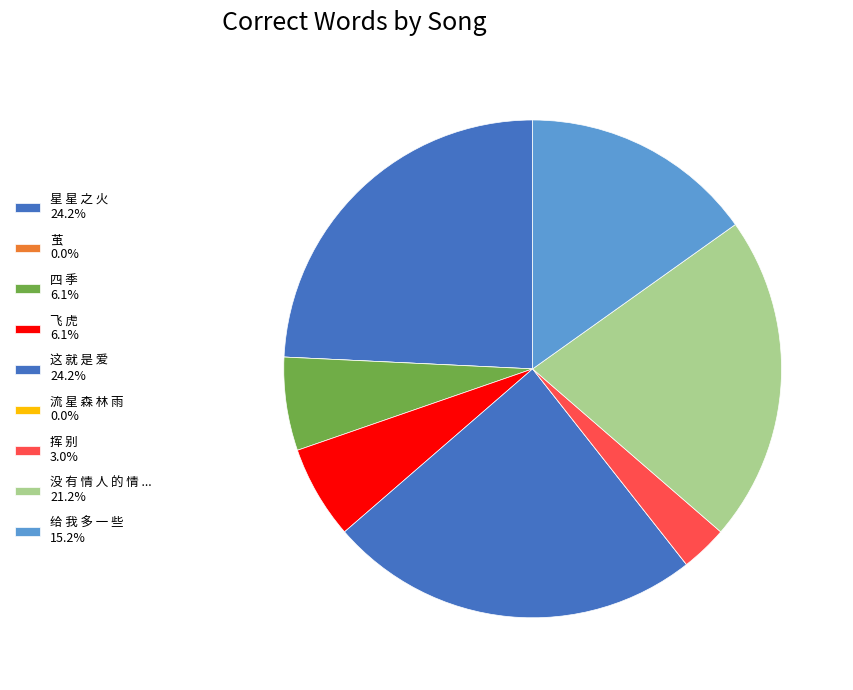

Is there any slice that represents more than half of the pie?

No